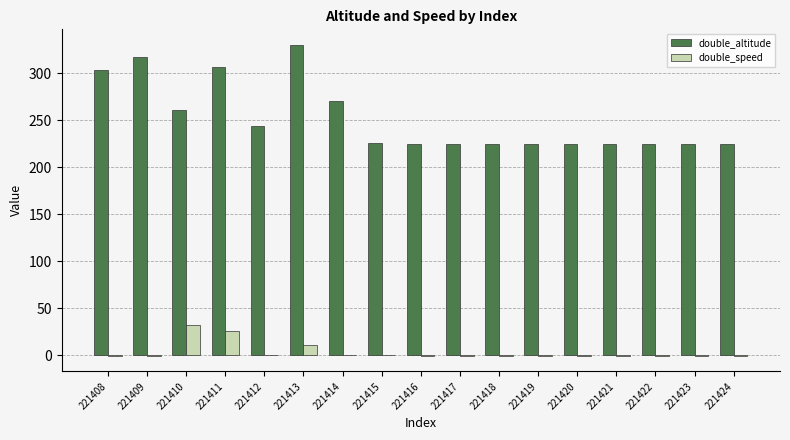

Count the number of data series in this chart.

2